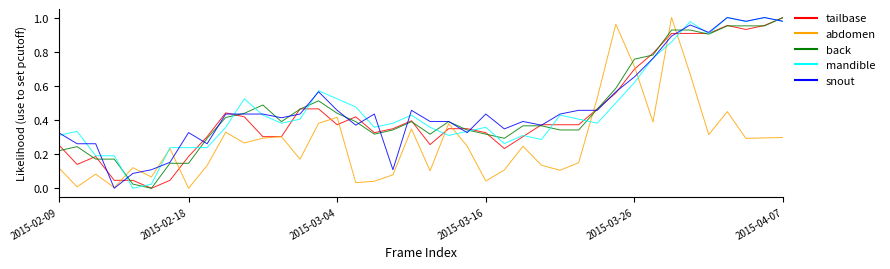

What is the value of the back point at the 28th from the left?

0.3